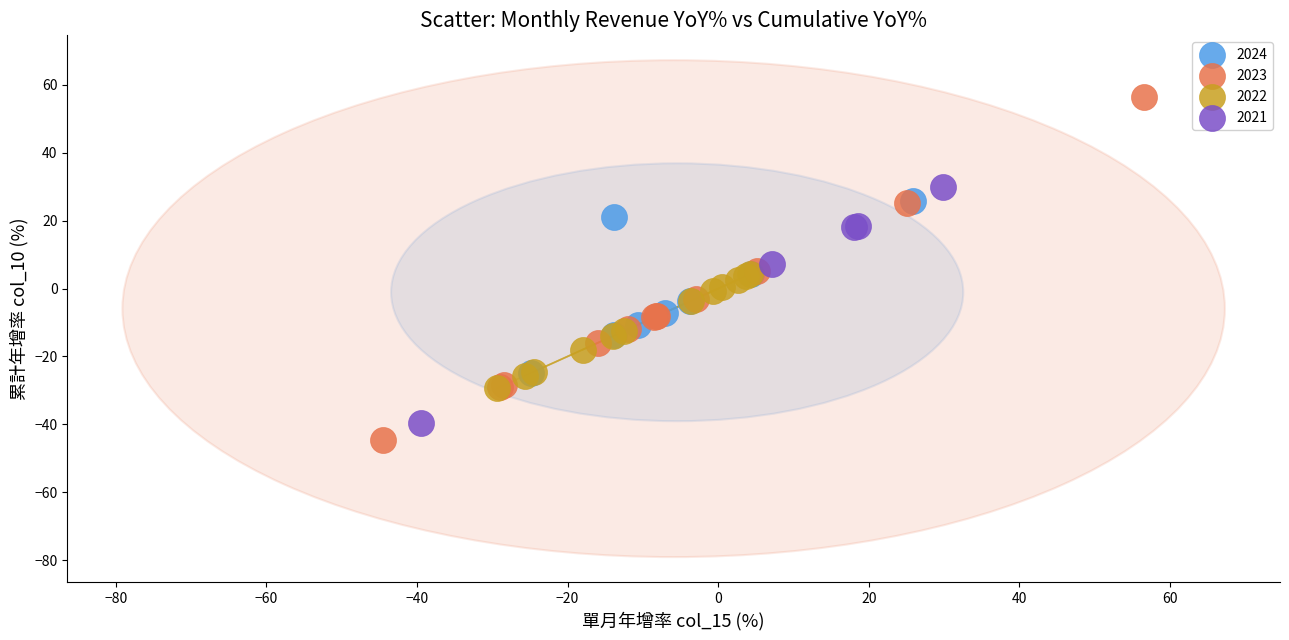

Which series has the widest spread of Y values?

2023